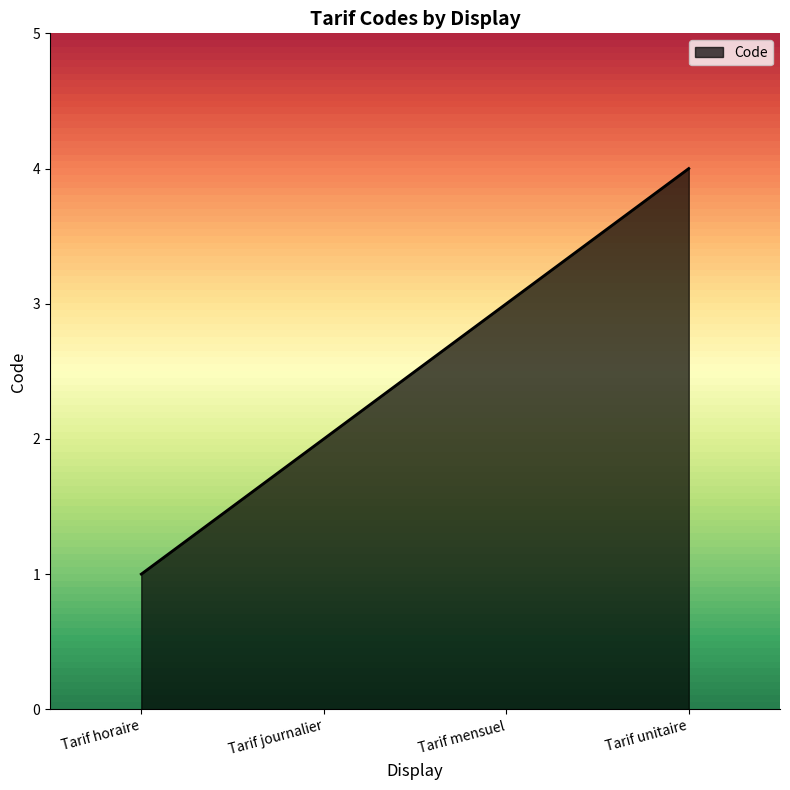

The value at Tarif unitaire is 4. True or false?

True